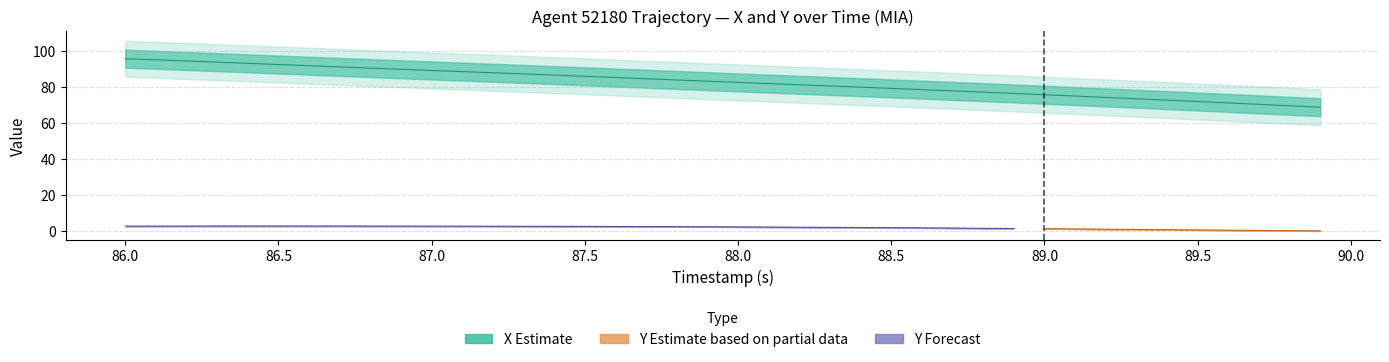

Rank the categories by value from highest to lowest.

86.0, 86.1, 86.2, 86.3, 86.4, 86.5, 86.6, 86.7, 86.8, 86.9, 87.0, 87.1, 87.2, 87.3, 87.4, 87.5, 87.6, 87.7, 87.8, 87.9, 88.0, 88.1, 88.2, 88.3, 88.4, 88.5, 88.6, 88.7, 88.8, 88.9, 89.0, 89.1, 89.2, 89.3, 89.4, 89.5, 89.6, 89.7, 89.8, 89.9